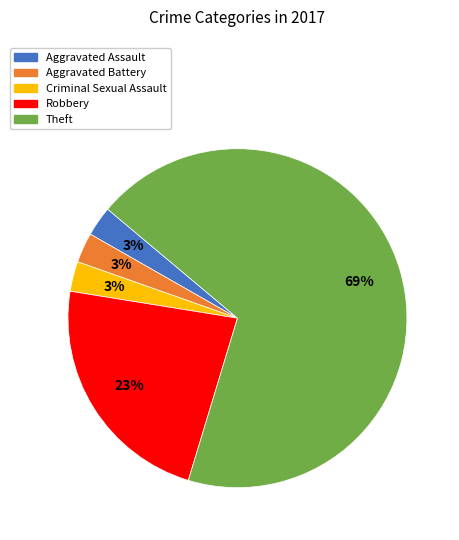

Is the sum of Aggravated Assault and Aggravated Battery greater than half?

No